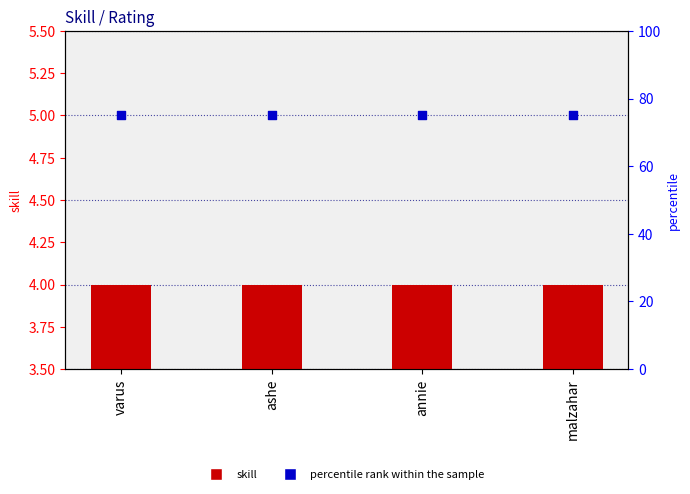

Which series has the largest Y range (max minus min)?

skill